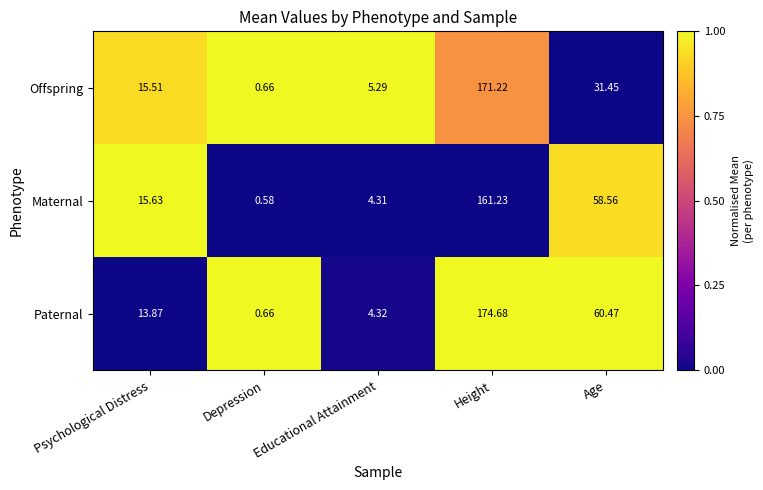

What is the spread (max minus min) of values at Educational Attainment?

1.0